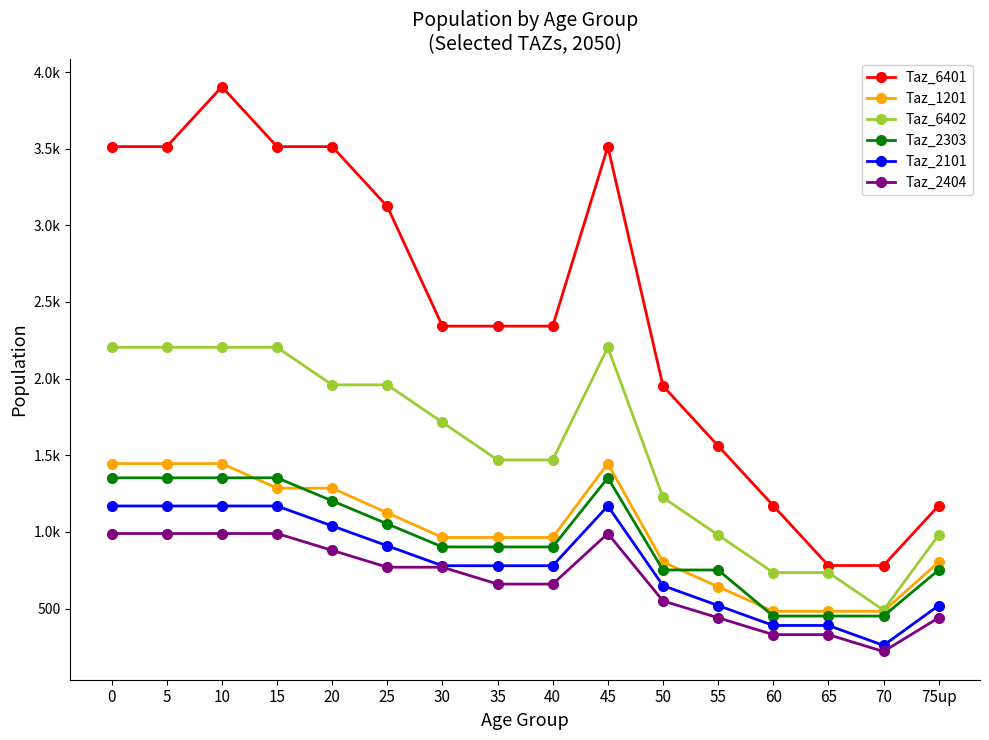

What is the average value of the Taz_6402 series?

1546.1